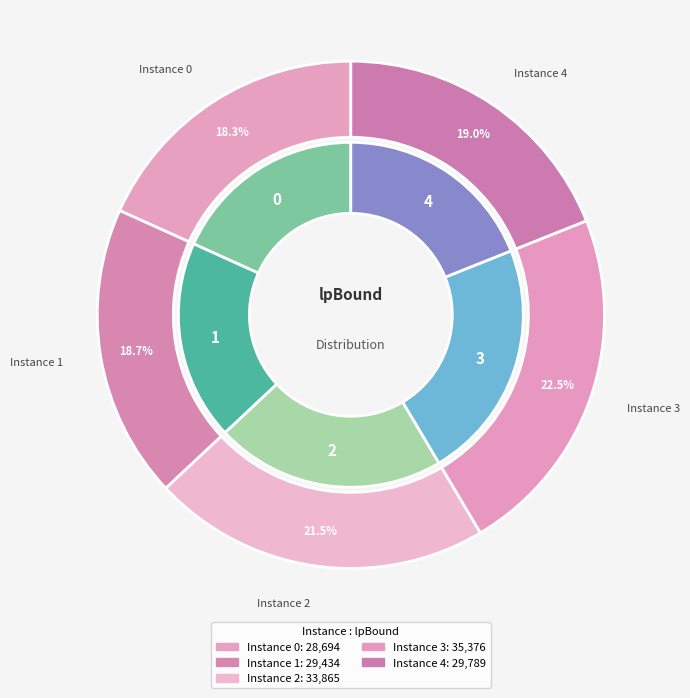

Which category has the biggest portion of the pie?

3